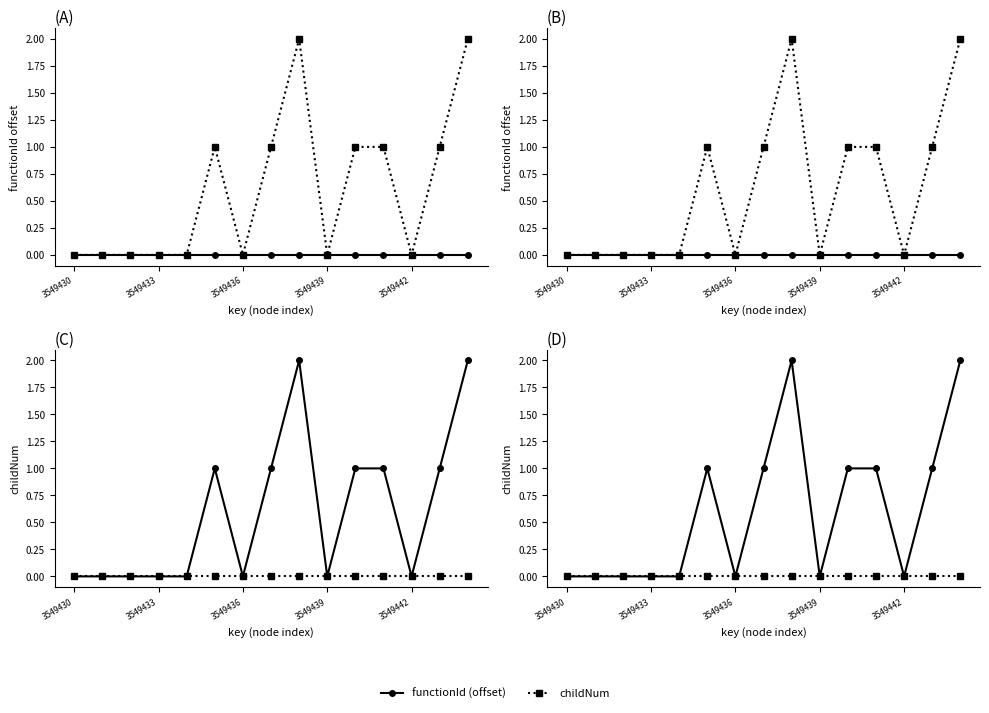

What is the difference between the maximum and second lowest values in the childNum series?

2